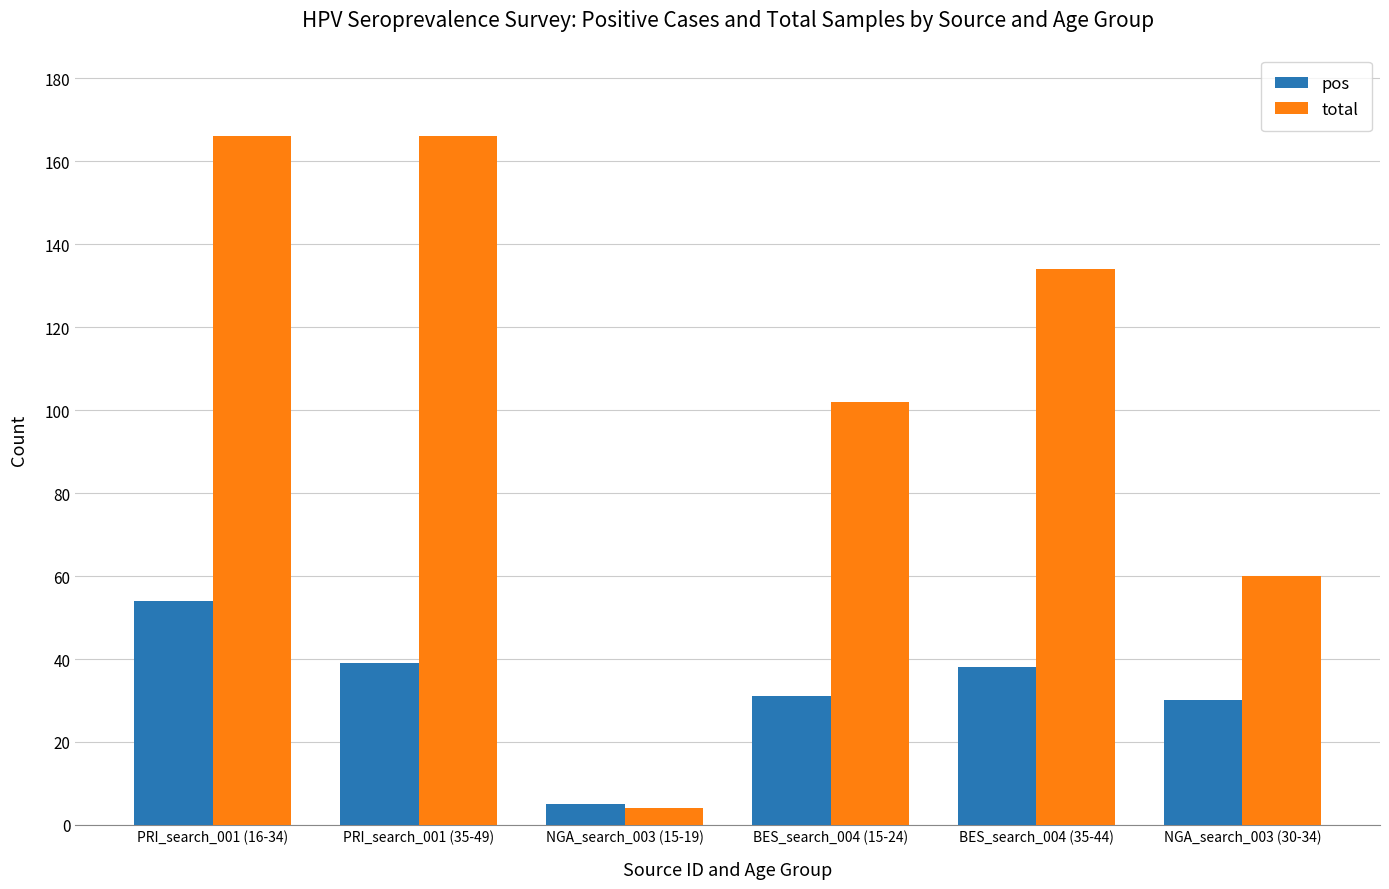

What is the value of the pos bar at the 1st from the left?

54